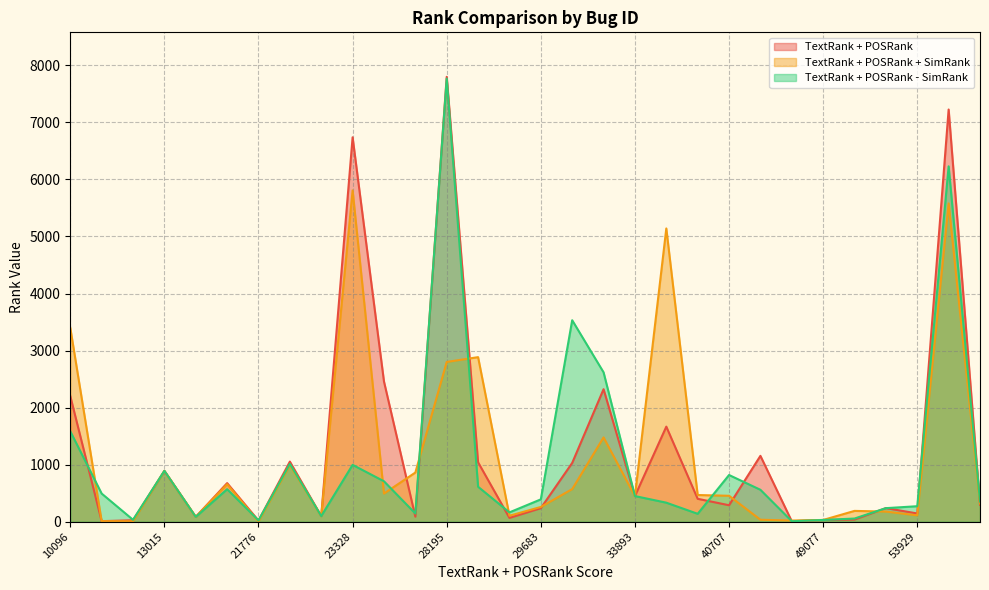

Reading left to right, transcribe all the data shown in this chart.

TextRank + POSRank: 2202	10	26	891	85	677	20	1054	99	6739	2458	89	7799	1042	67	238	1031	2323	450	1667	402	289	1155	8	31	38	239	145	7226	299
TextRank + POSRank + SimRank: 3399	10	8	891	85	658	4	992	99	5808	494	862	2801	2885	105	259	572	1478	448	5141	468	455	35	21	31	190	178	112	5580	319
TextRank + POSRank - SimRank: 1585	494	34	892	85	570	23	1014	99	997	709	144	7768	613	164	392	3532	2619	450	334	139	819	560	9	31	56	238	272	6230	355